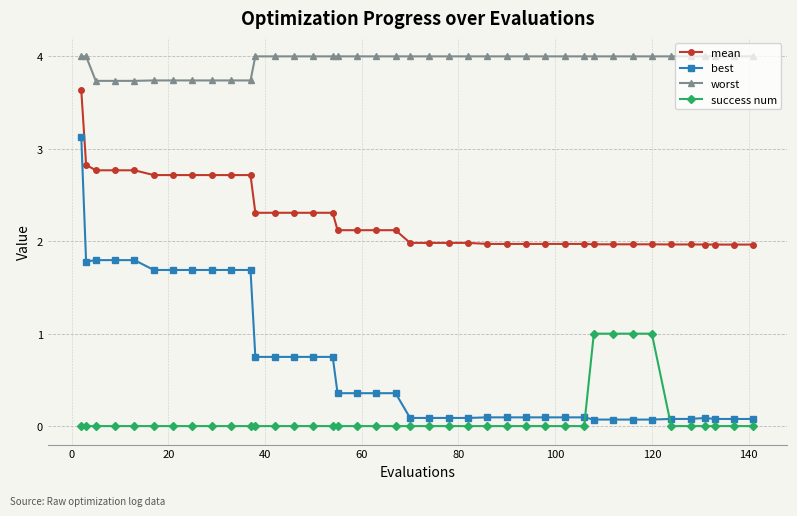

Rank the series by their average value, from lowest to highest.

success num, best, mean, worst